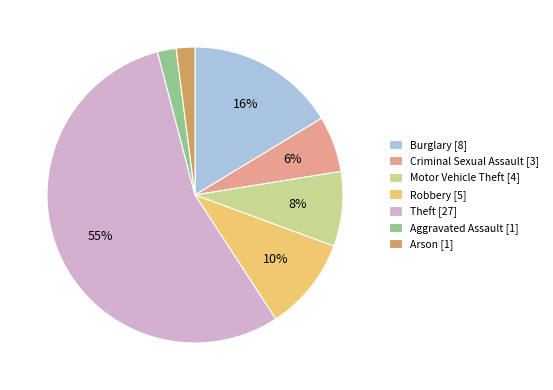

Is the sum of Theft [27] and Robbery [5] greater than half?

Yes